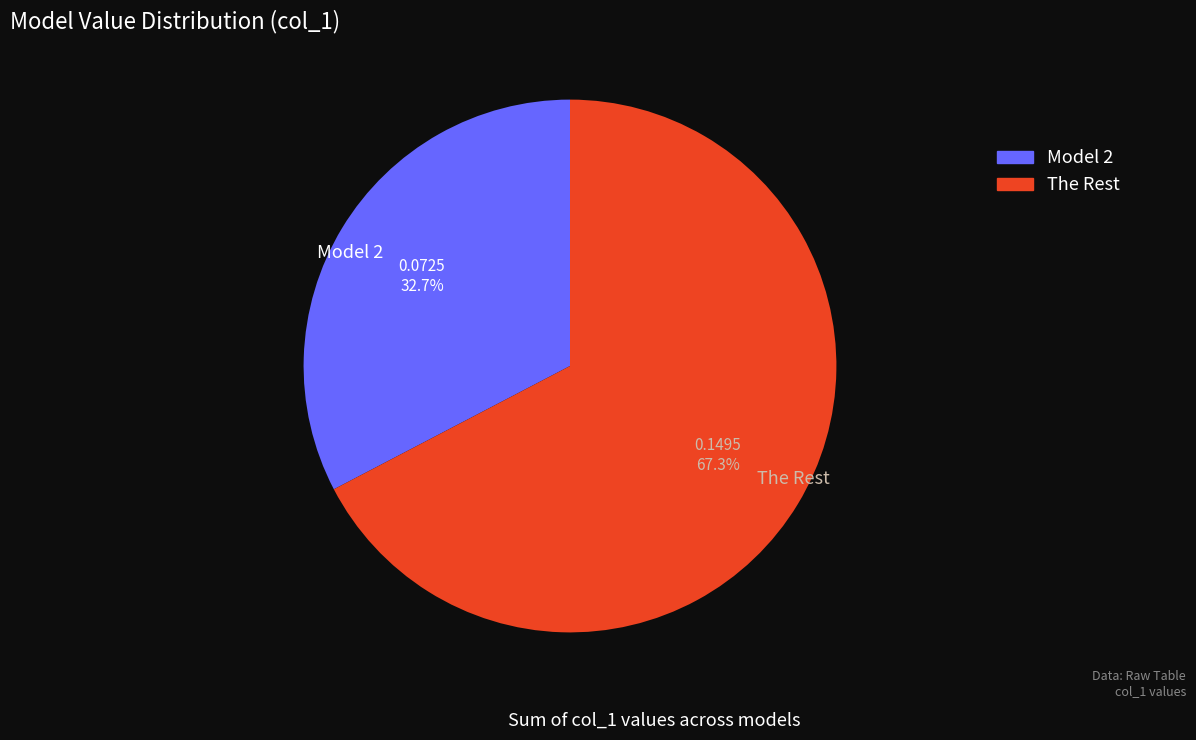

Which category has the biggest portion of the pie?

The Rest